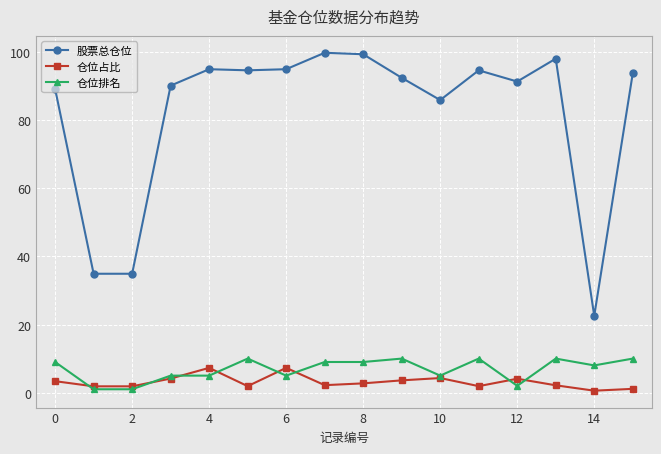

What is the highest value of the 仓位排名 series?

10.0